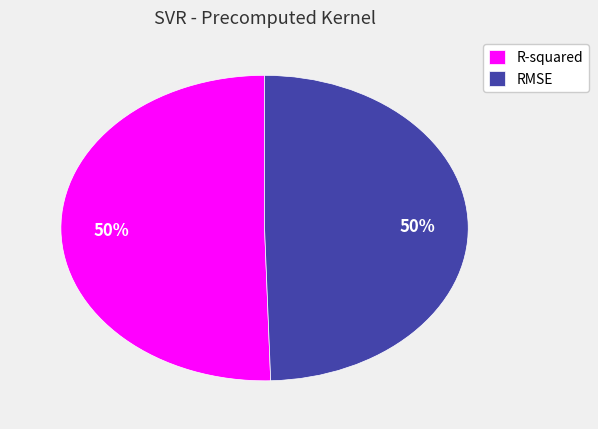

Is it true that RMSE is 56% of the pie?

False